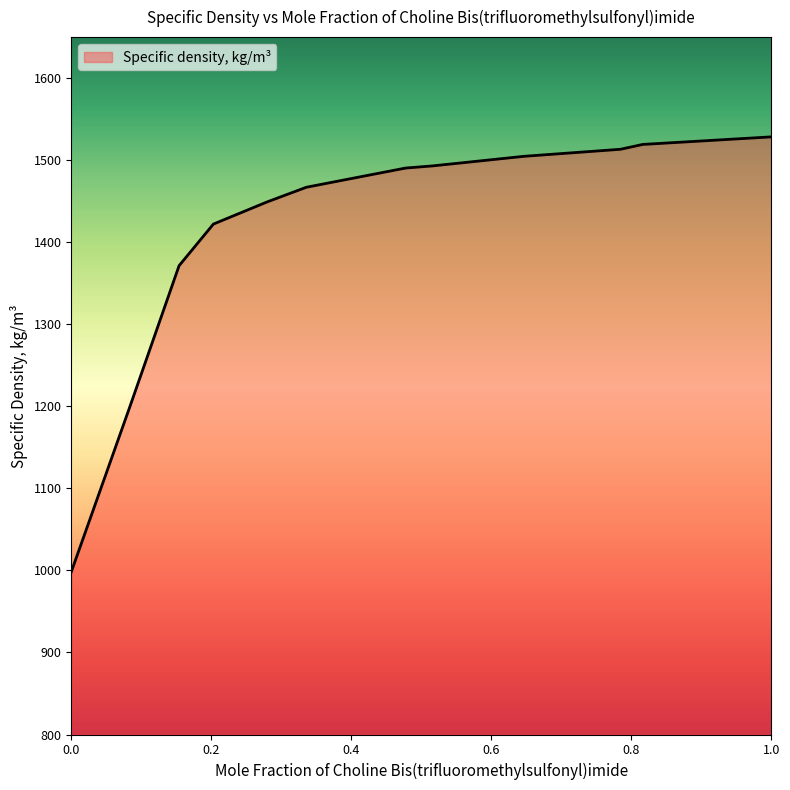

What is the greatest value displayed?

1528.4